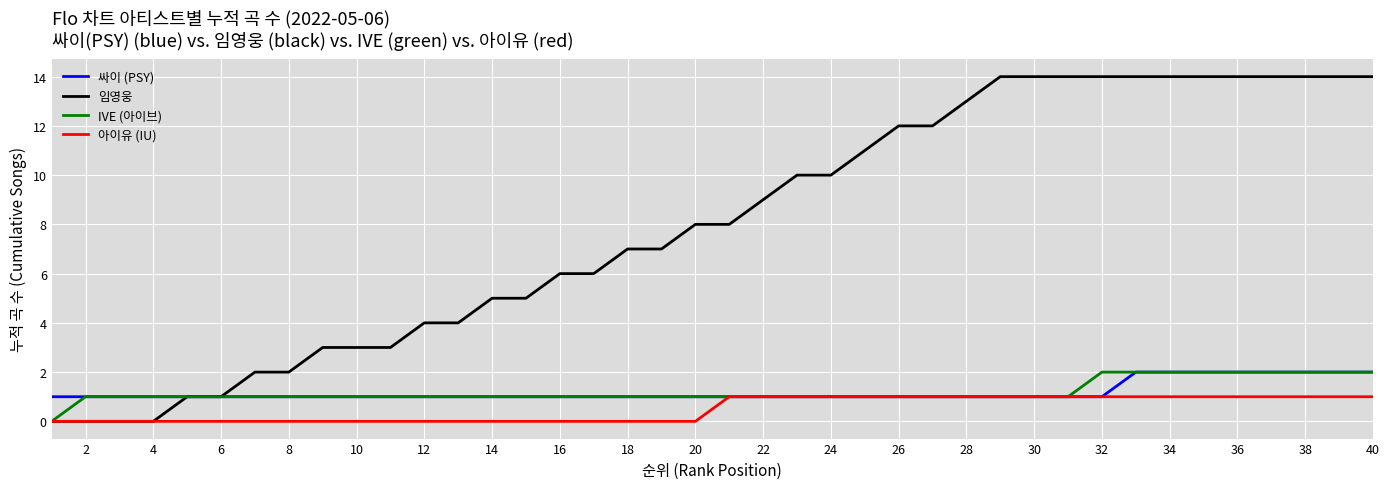

Which series has the largest range (max minus min)?

임영웅